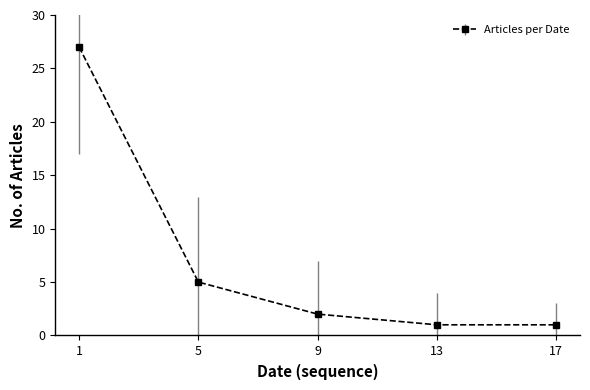

What is the value of the 4th point from the left?

1